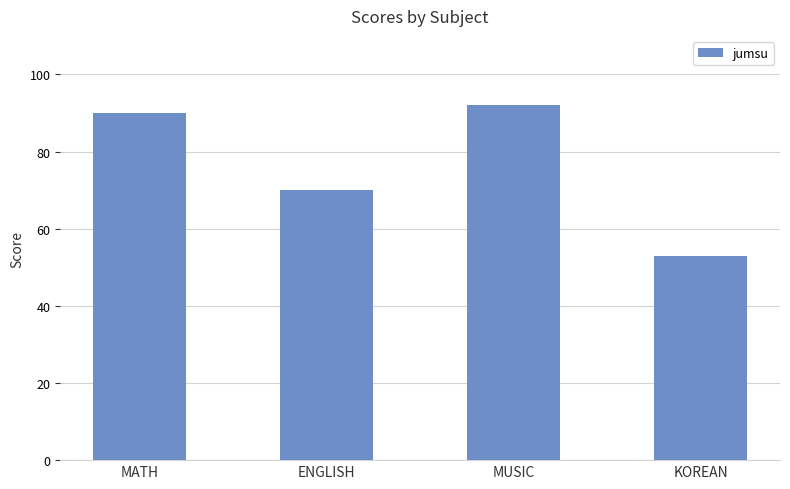

How many bars are there in total?

4